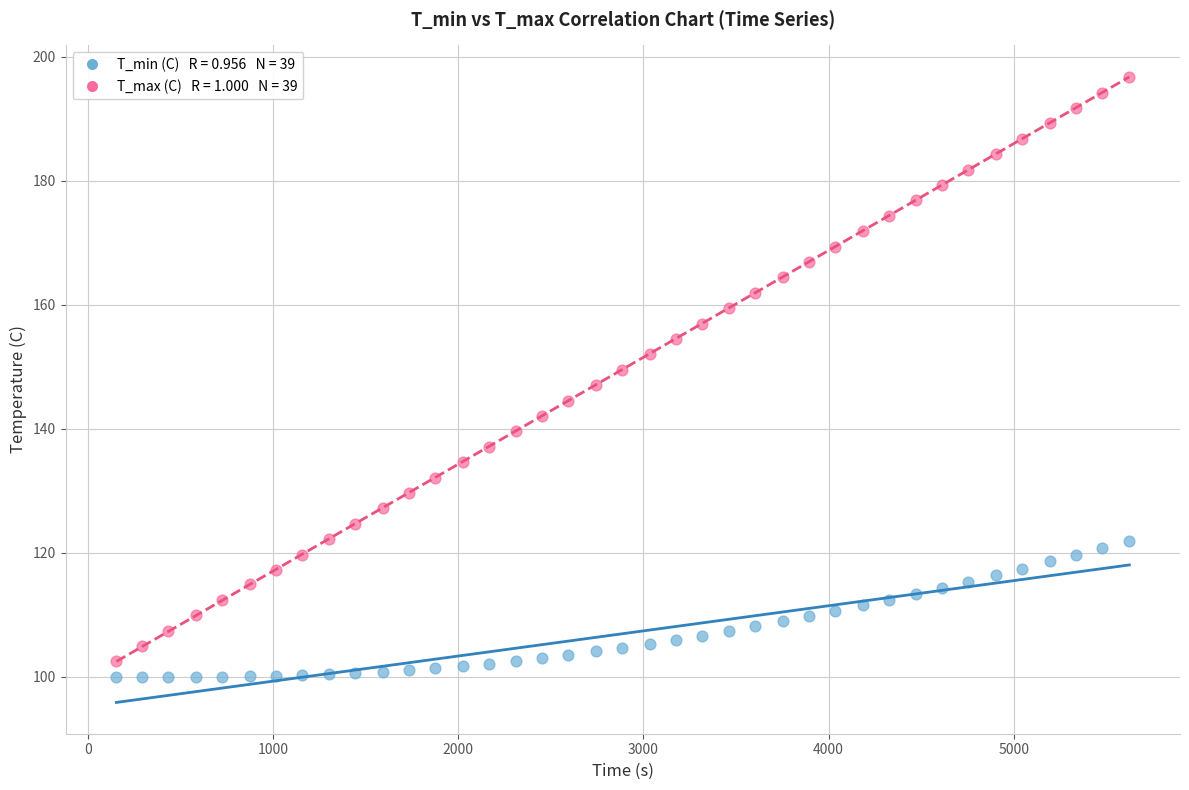

Across all data points, what is the range of Y values (max minus min)?

96.8